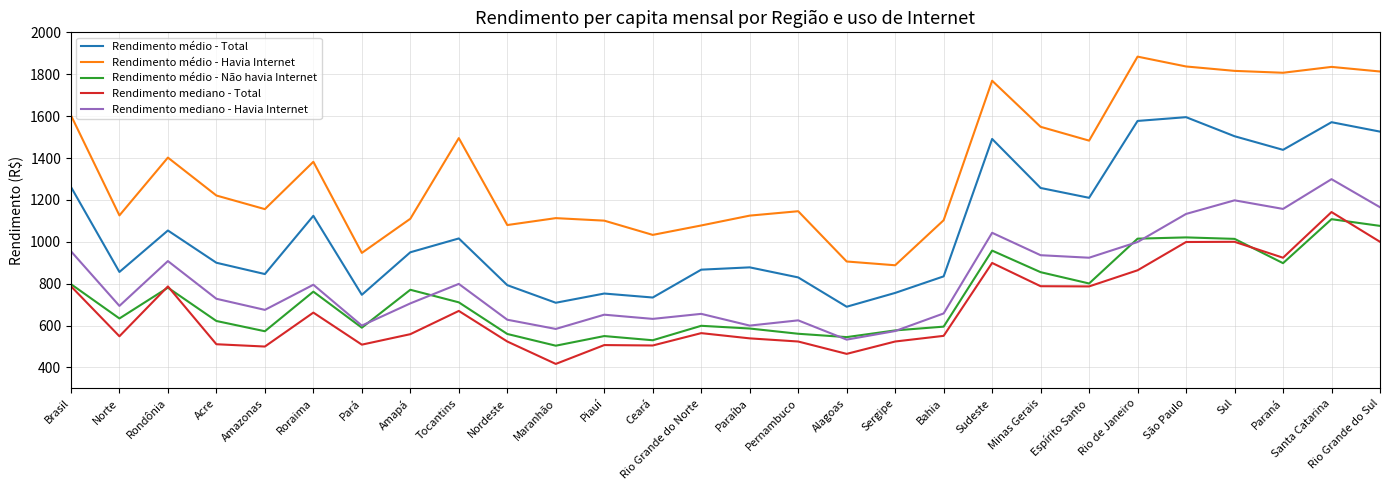

What is the maximum value shown in the chart?

1884